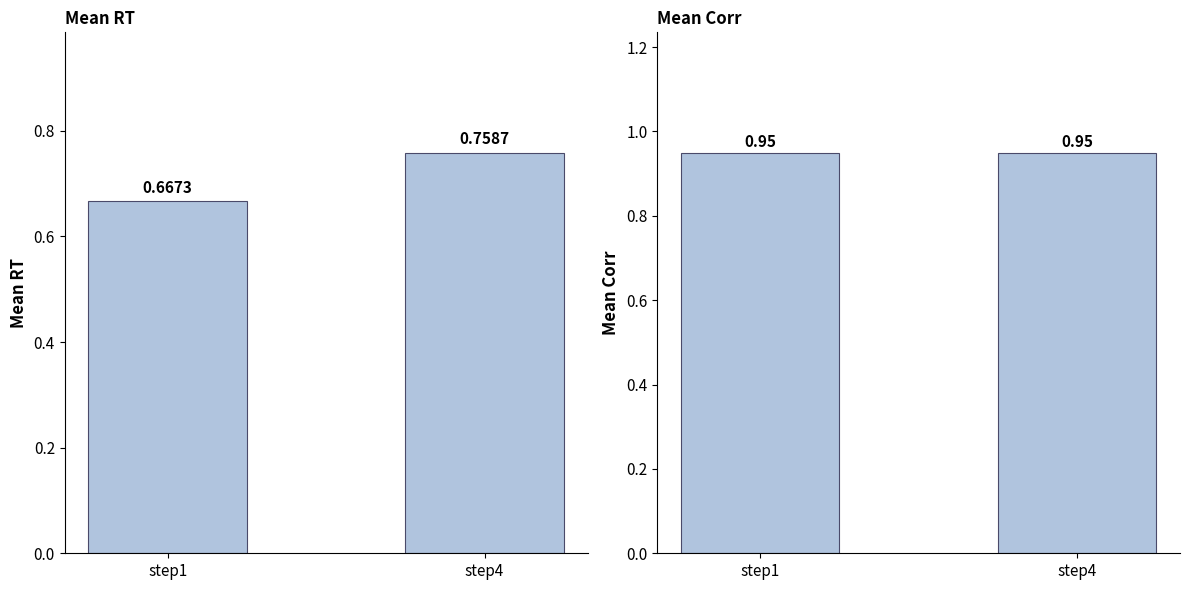

What is the average value of the mean_corr series?

0.9